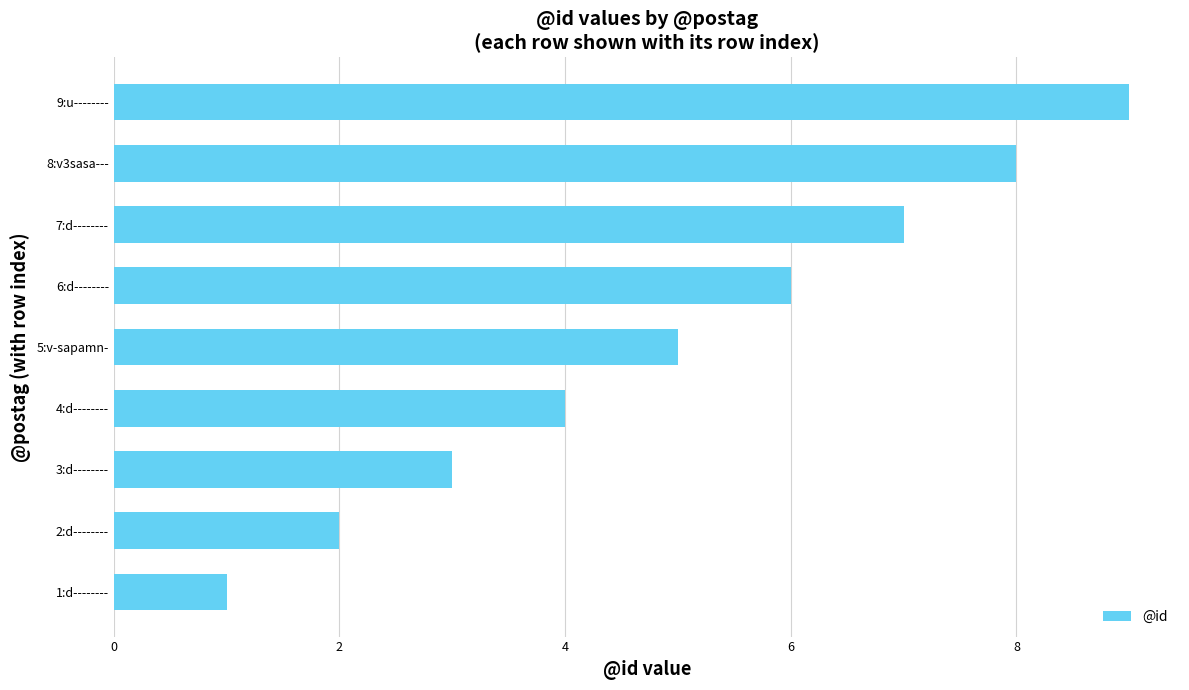

What is the average value?

5